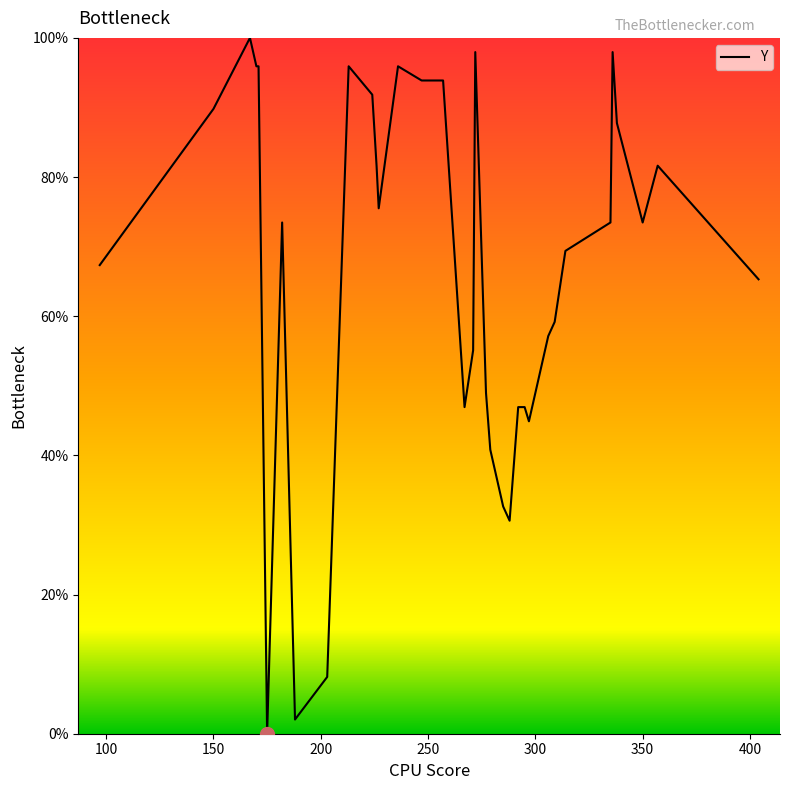

What is the difference between the maximum and minimum values?

100.0